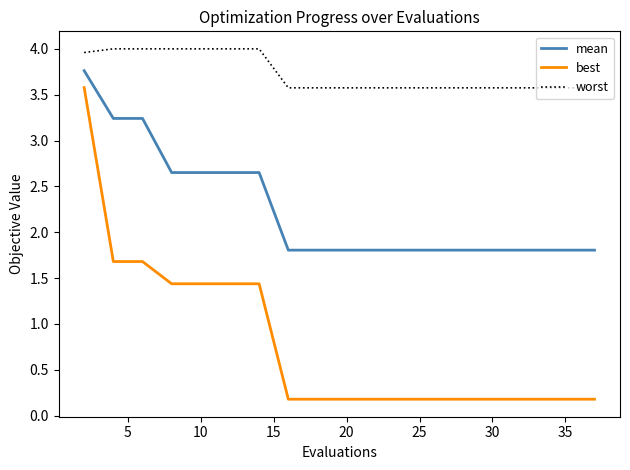

True or false: mean and best cross at least once.

False